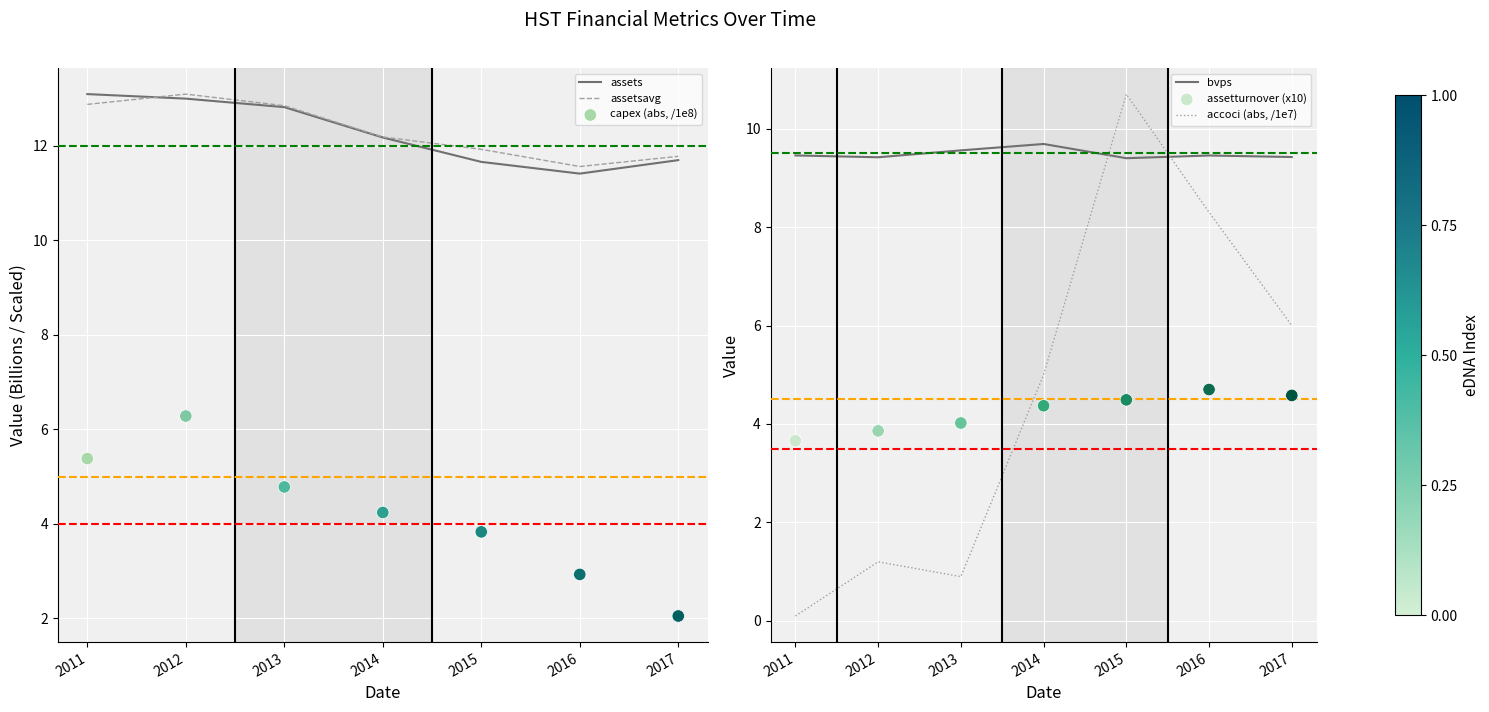

At which category is the sum across all series the highest?

2015